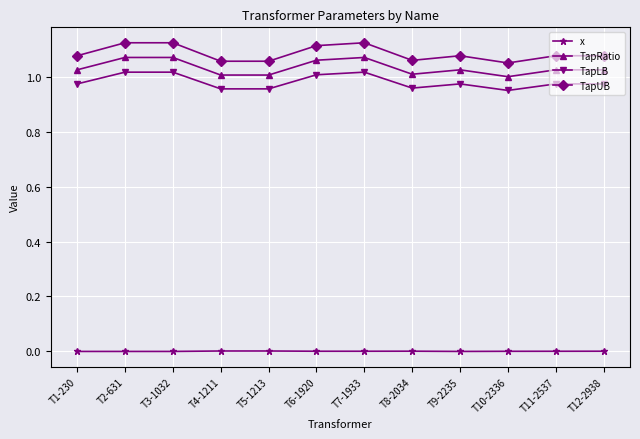

True or false: x and TapUB cross at least once.

False